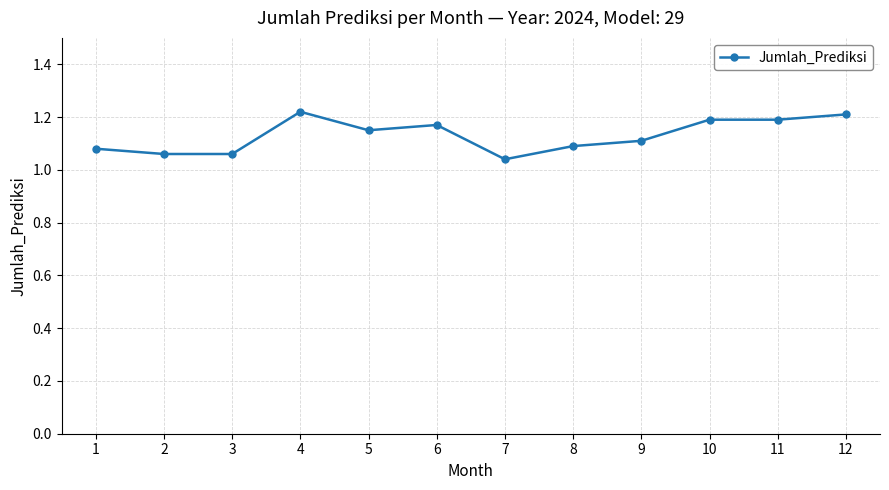

What is the sum of all values?

13.6